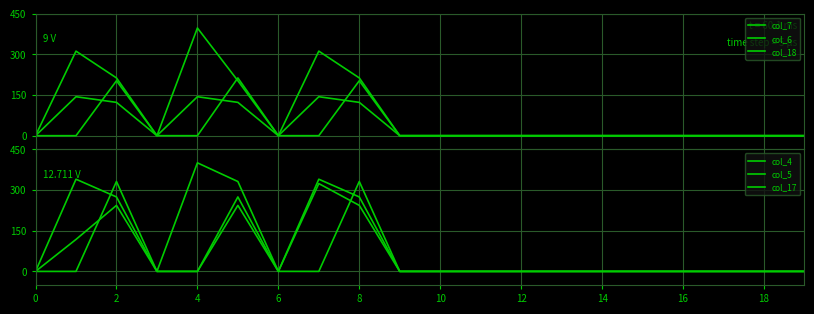

Which series has the widest spread of values?

col_17